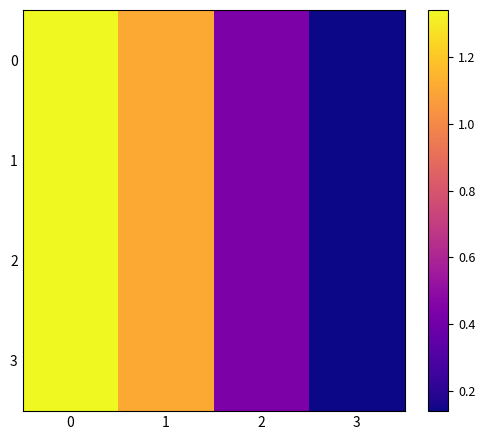

Reading left to right, list all the values displayed in this chart.

0: 0=1.3	1=1.1	2=0.4	3=0.1
1: 0=1.3	1=1.1	2=0.4	3=0.1
2: 0=1.3	1=1.1	2=0.4	3=0.1
3: 0=1.3	1=1.1	2=0.4	3=0.1